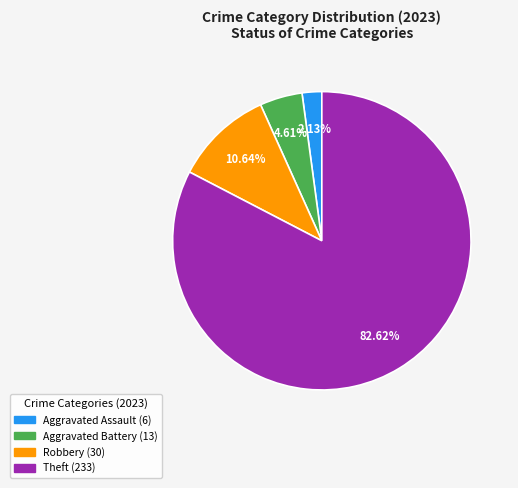

To the nearest percent, what is the combined percentage of Robbery and Aggravated Battery?

15%